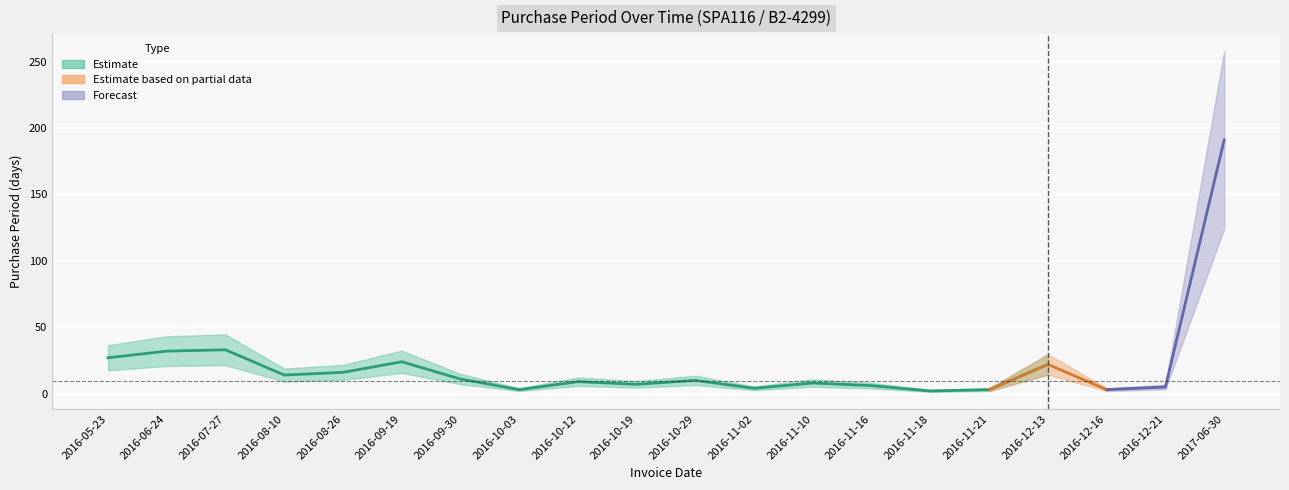

At which label does the data first exceed 10?

2016-05-23